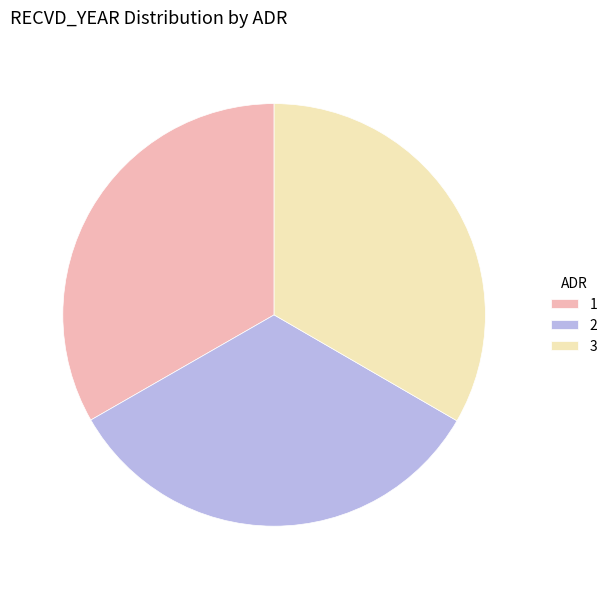

How many segments does this pie chart have?

3